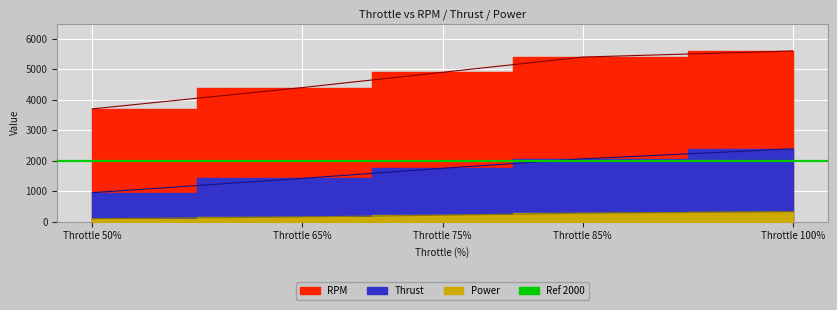

Which series changed the most between Throttle 85% and Throttle 100%?

Thrust